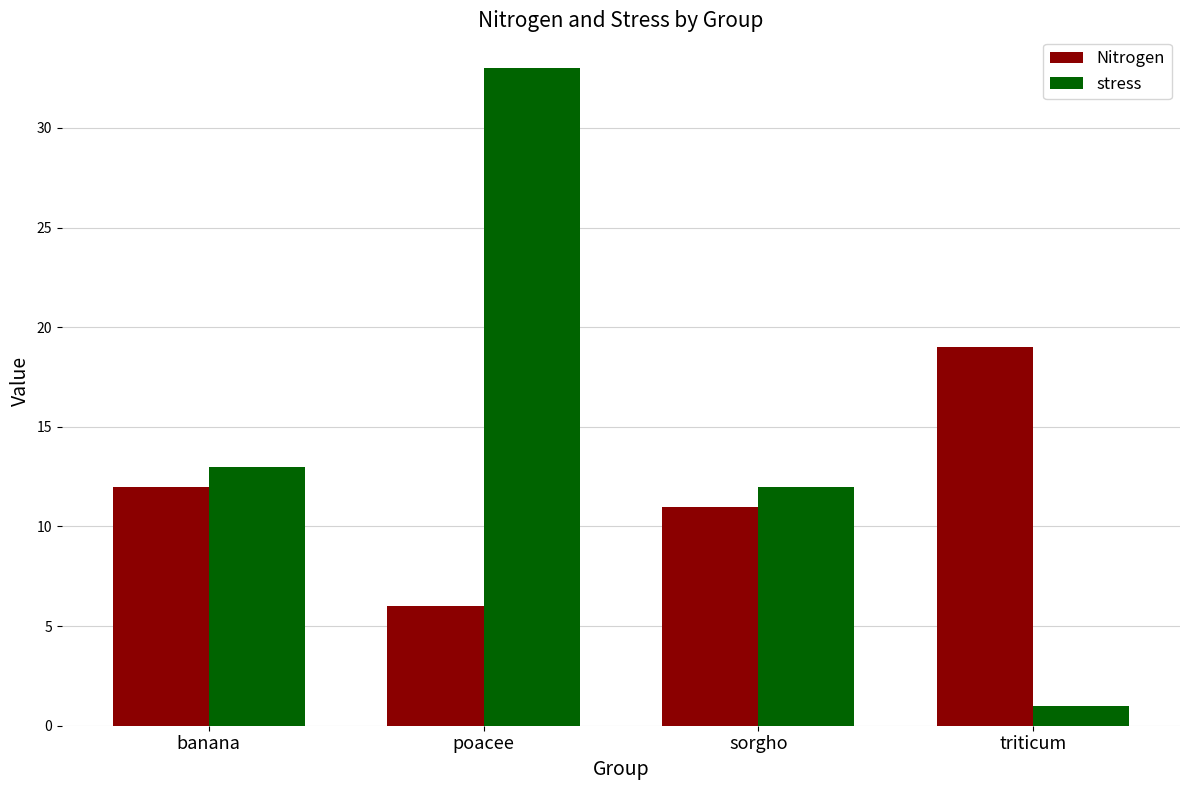

Rank the series at sorgho from lowest to highest value.

Nitrogen, stress